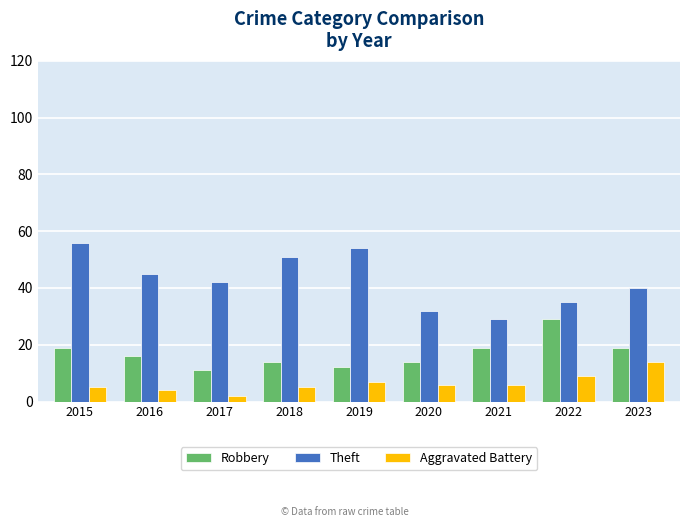

What is the maximum value shown in the chart?

56